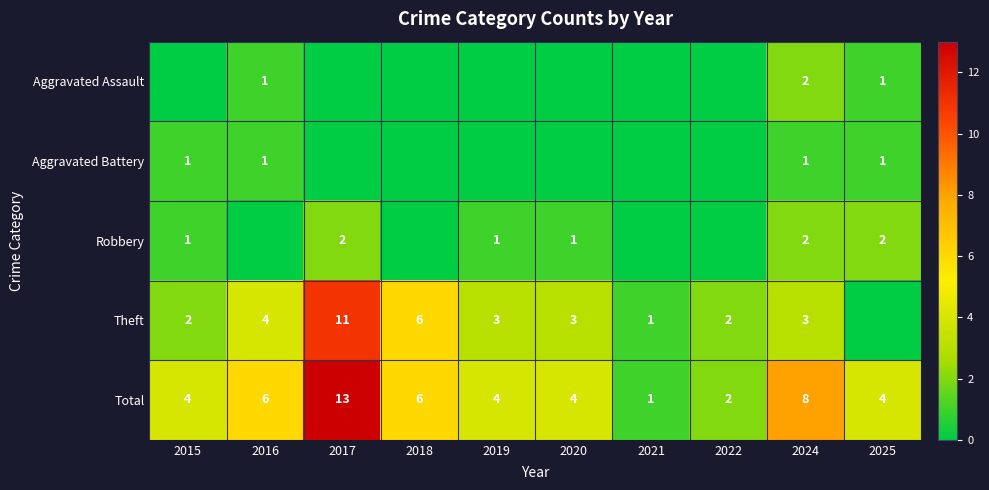

The value of Robbery at 2025 is 3. True or false?

False